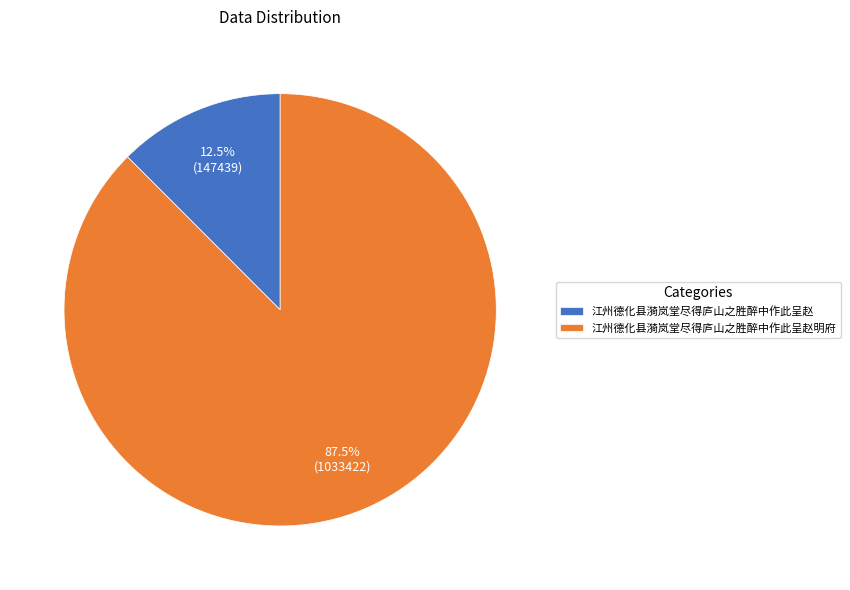

Between 江州德化县漪岚堂尽得庐山之胜醉中作此呈赵明府 and 江州德化县漪岚堂尽得庐山之胜醉中作此呈赵, which is larger?

江州德化县漪岚堂尽得庐山之胜醉中作此呈赵明府